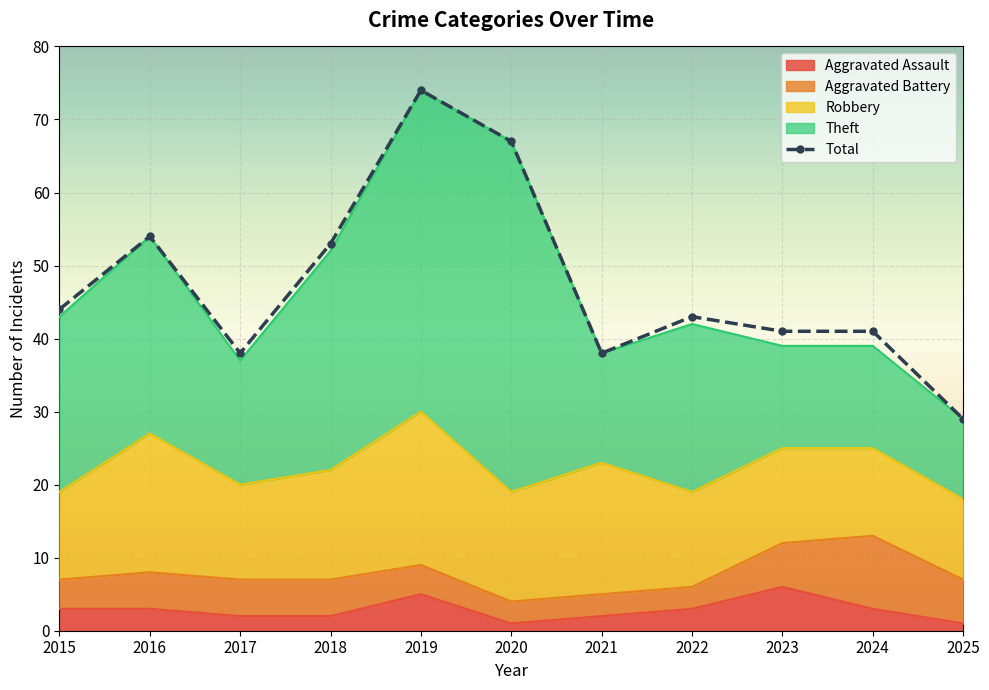

How many distinct data groups are displayed?

5